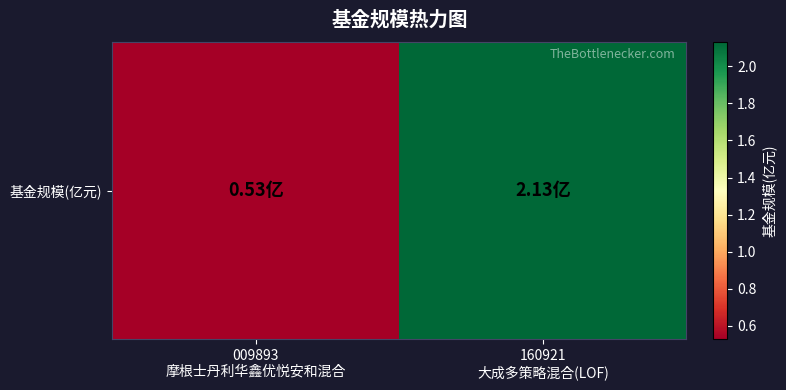

What is the smallest value displayed?

0.5